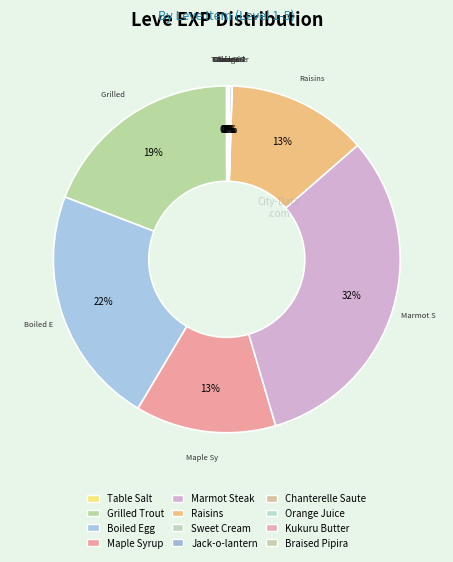

Rank the categories by value from highest to lowest.

Marmot Steak, Boiled Egg, Grilled Trout, Maple Syrup, Raisins, Jack-o-lantern, Braised Pipira, Orange Juice, Table Salt, Sweet Cream, Chanterelle Saute, Kukuru Butter